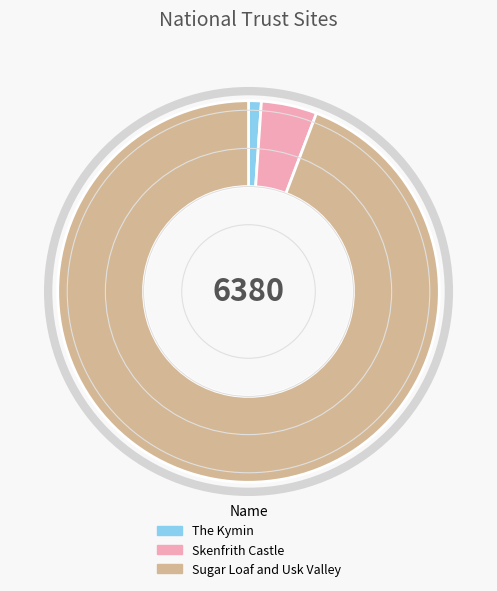

Do Skenfrith Castle and Sugar Loaf and Usk Valley together represent more than half of the pie?

Yes